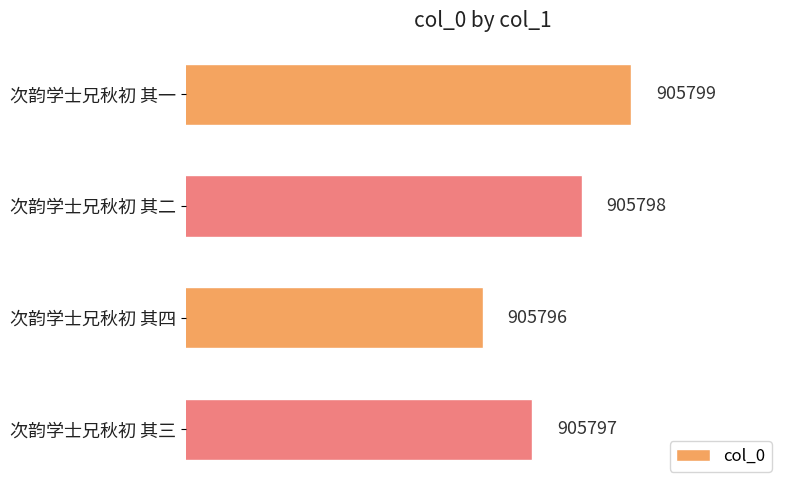

What is the smallest value displayed?

905796